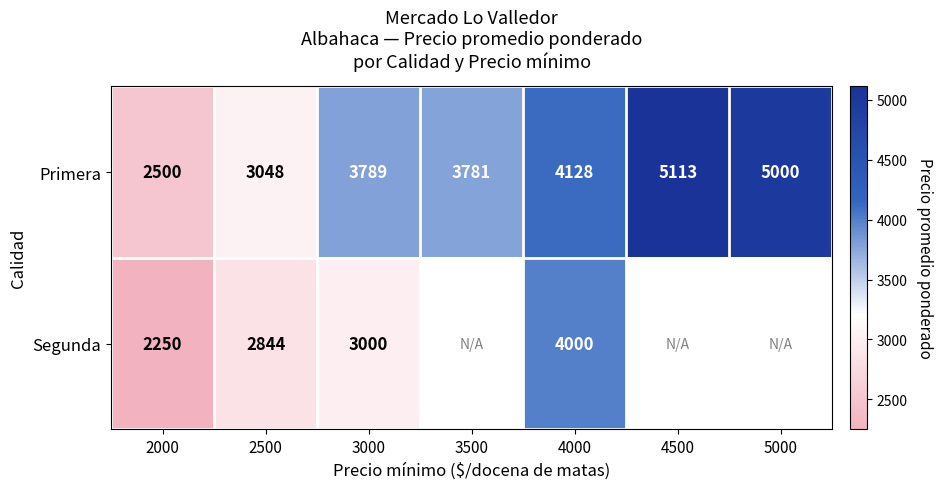

Is it true that Primera equals 6882 at 4500?

False